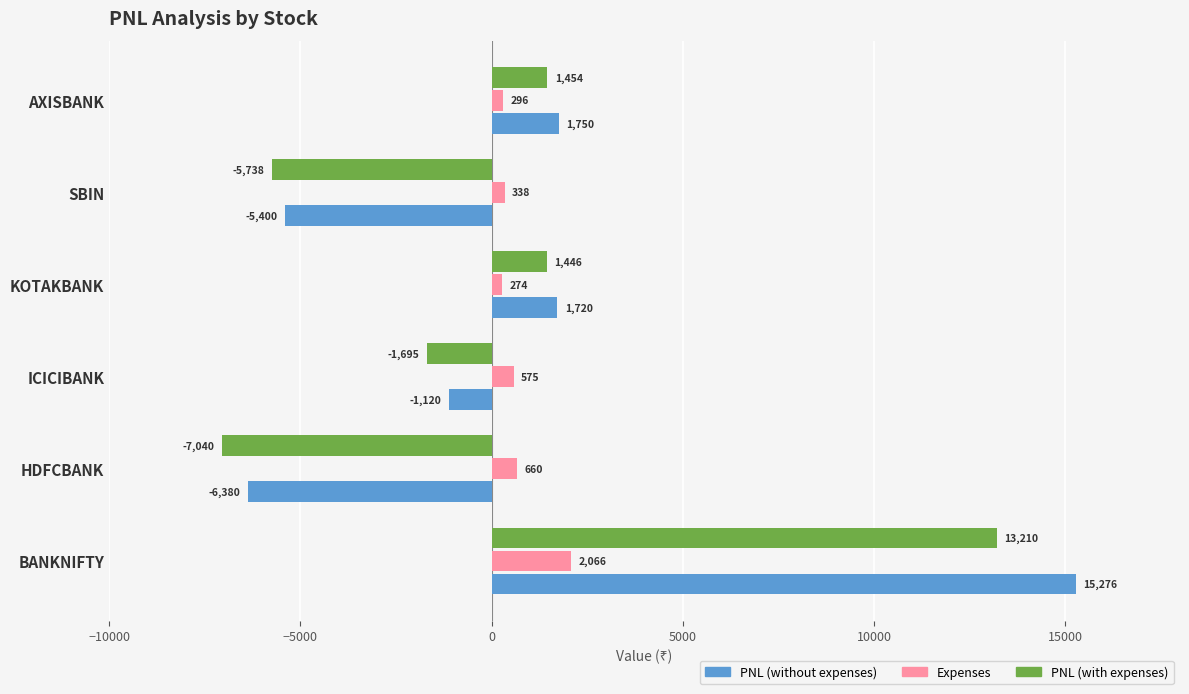

True or false: PNL (with expenses) has a value of -3889.7 at HDFCBANK.

False